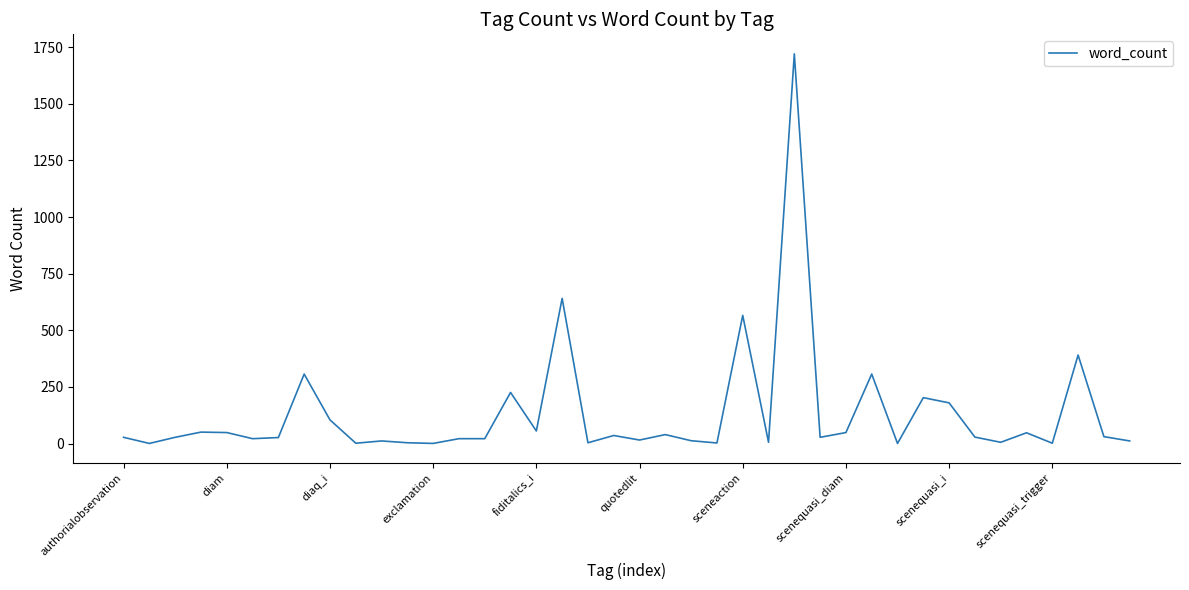

What is the difference between the maximum and minimum values?

1719